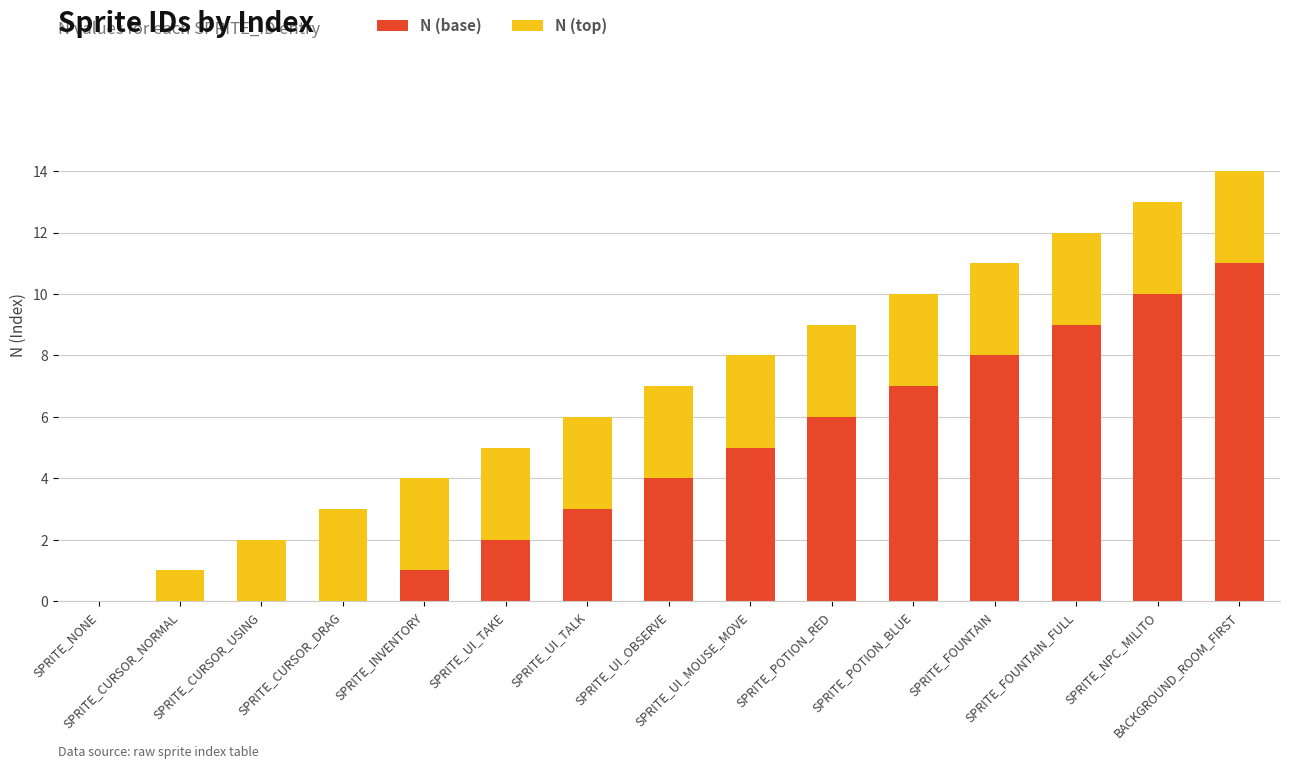

What is the highest value of the N (base) series?

11